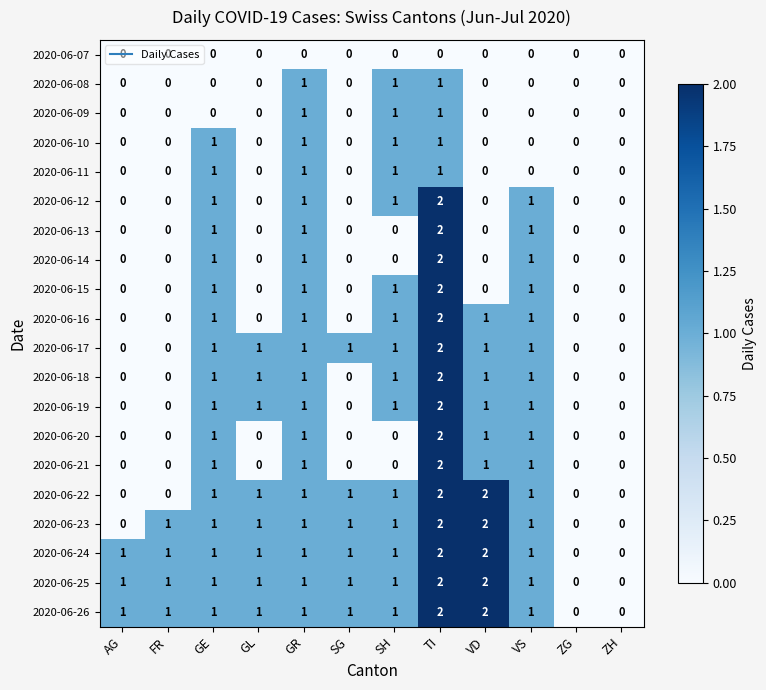

At which category is the sum across all series the highest?

TI